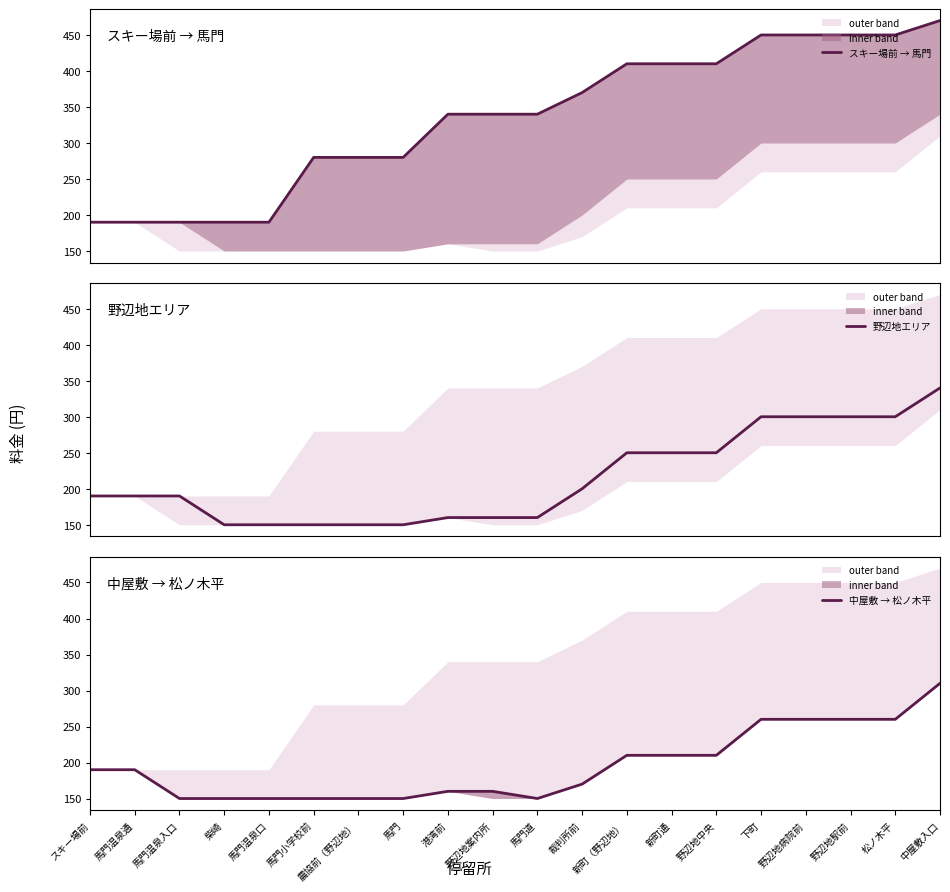

What is the value of the 野辺地エリア point at the 12th from the left?

200